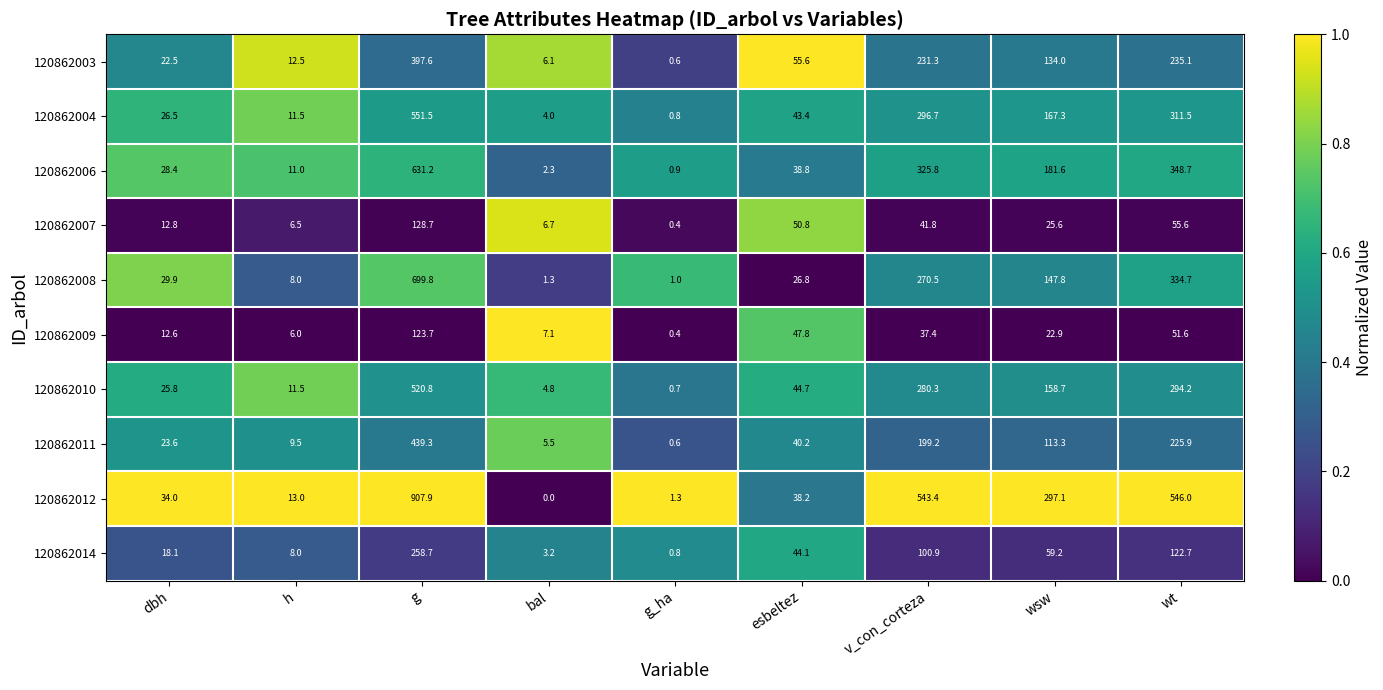

The 120862009 series shows 0.4 at g_ha. True or false?

True